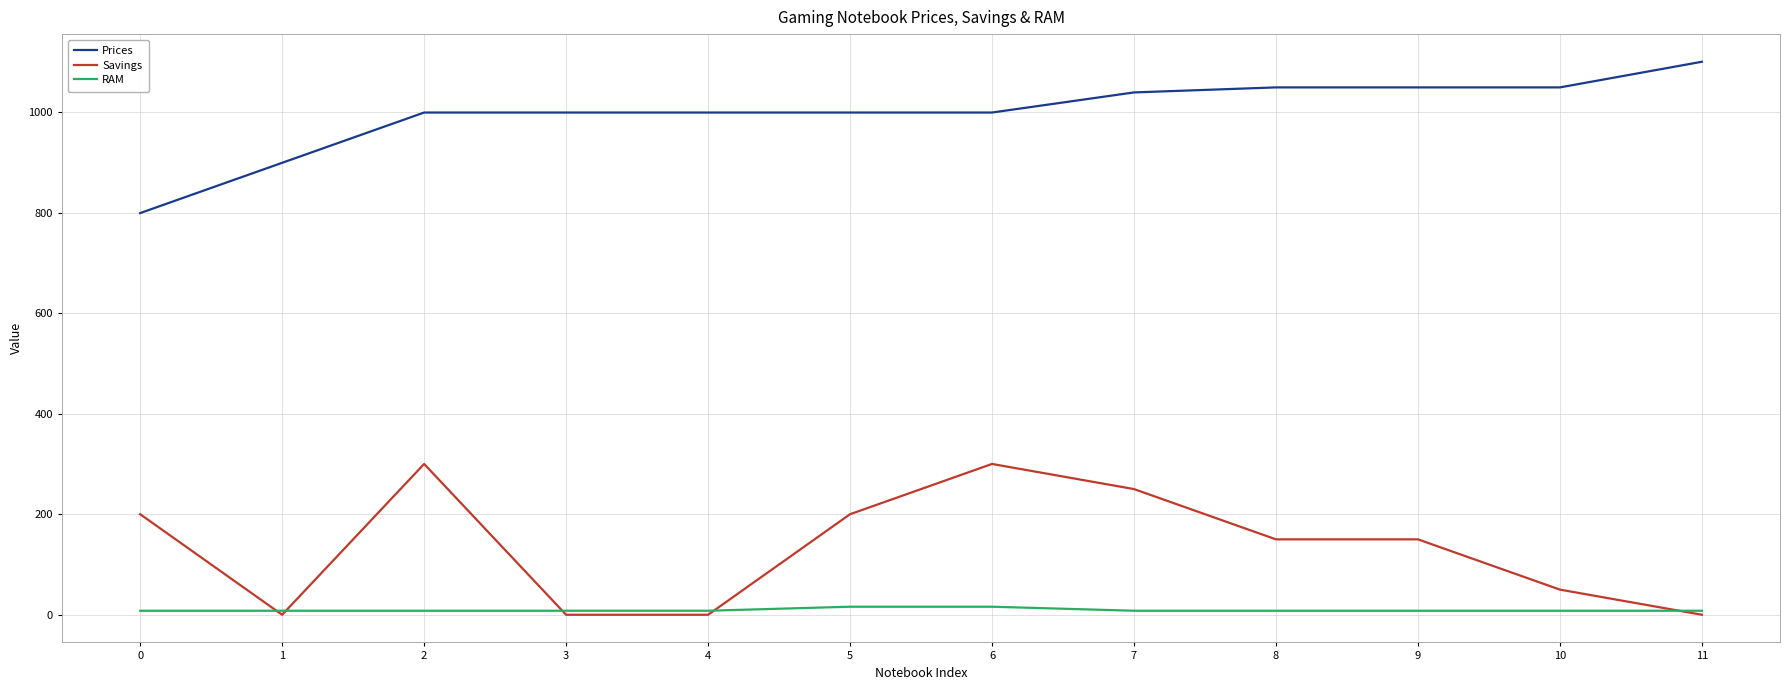

Is the value of Prices at 0 greater than the value of RAM at 5?

Yes